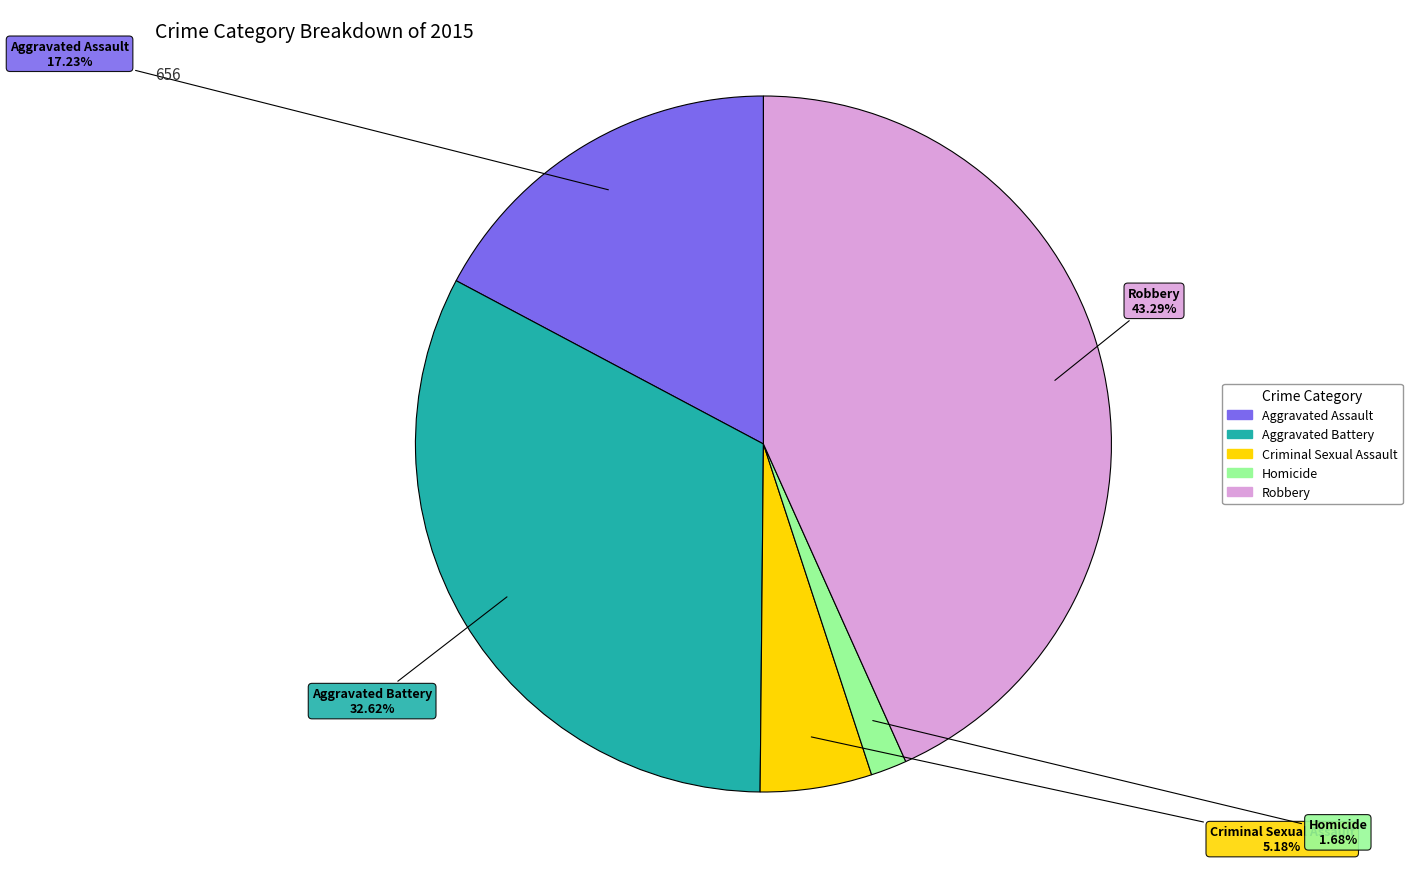

Does Aggravated Assault account for over 50% of the chart?

No